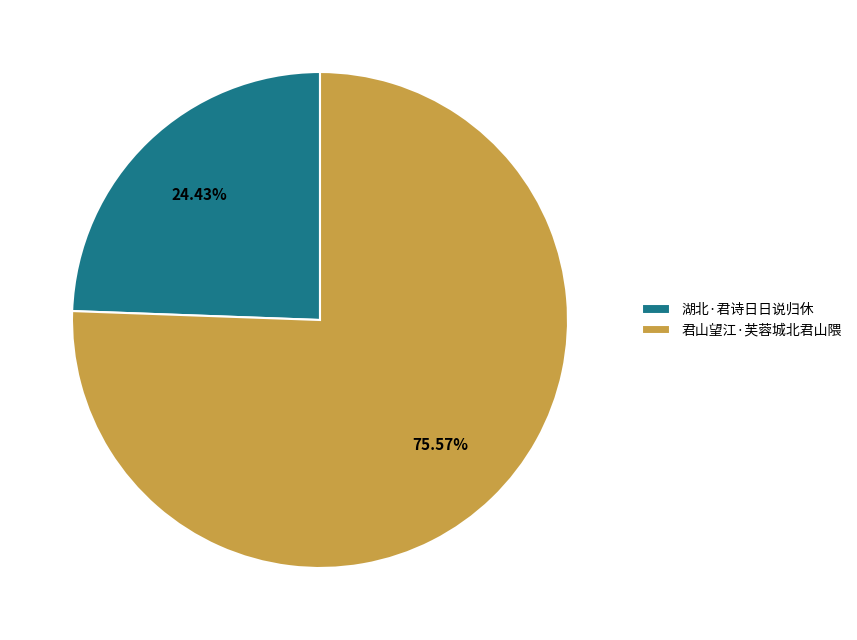

What percentage is the 君山望江·芙蓉城北君山隈 slice, to the nearest percent?

76%